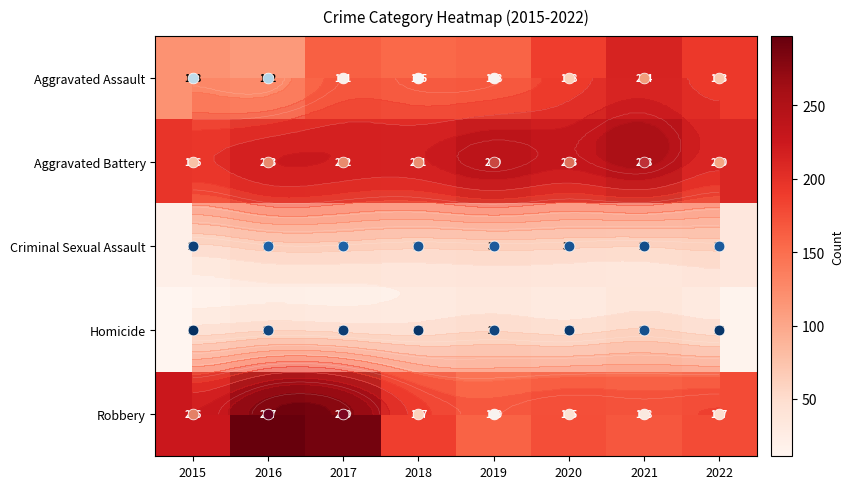

Rank the categories by Aggravated Battery value from highest to lowest.

2021, 2019, 2020, 2016, 2017, 2018, 2022, 2015